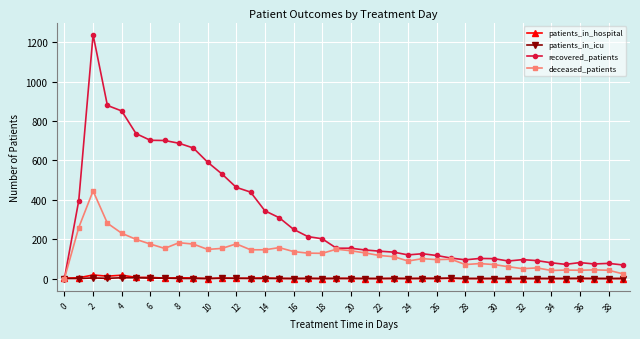

True or false: deceased_patients has more than 0 points higher than both neighbors.

True